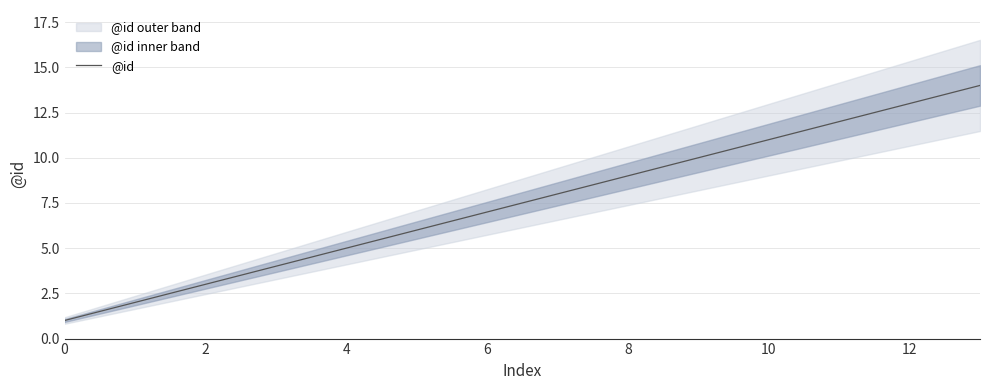

Is this an area chart (filled region under the line)?

No